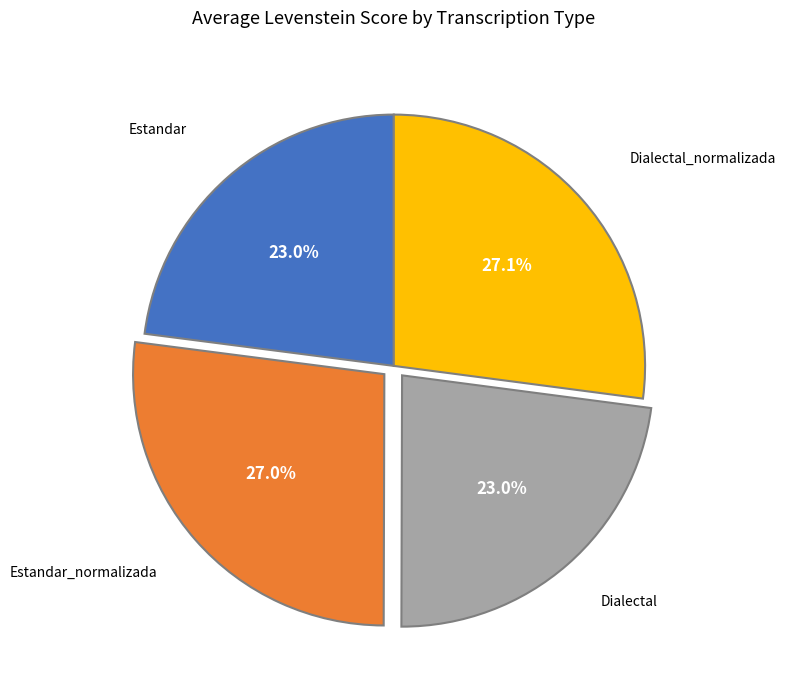

Is there a majority slice in this chart?

No